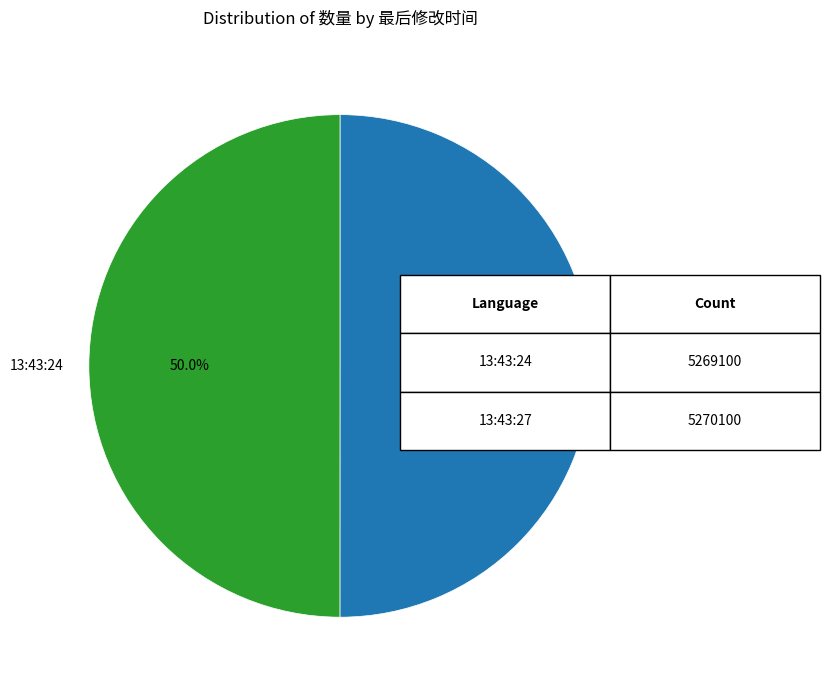

How many slices are in this pie chart?

2